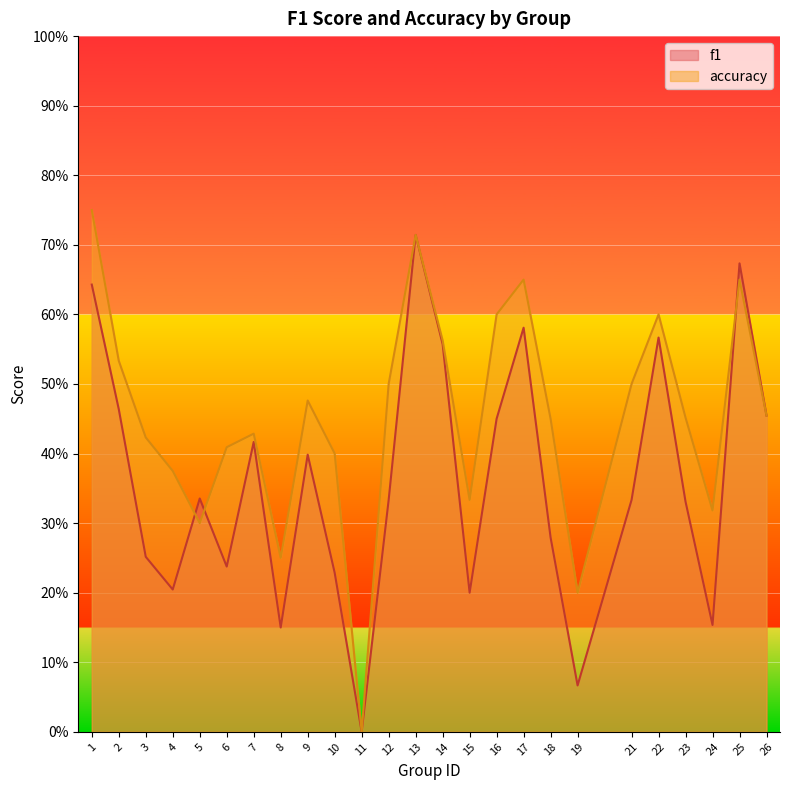

What value does the accuracy series have at 25?

0.7